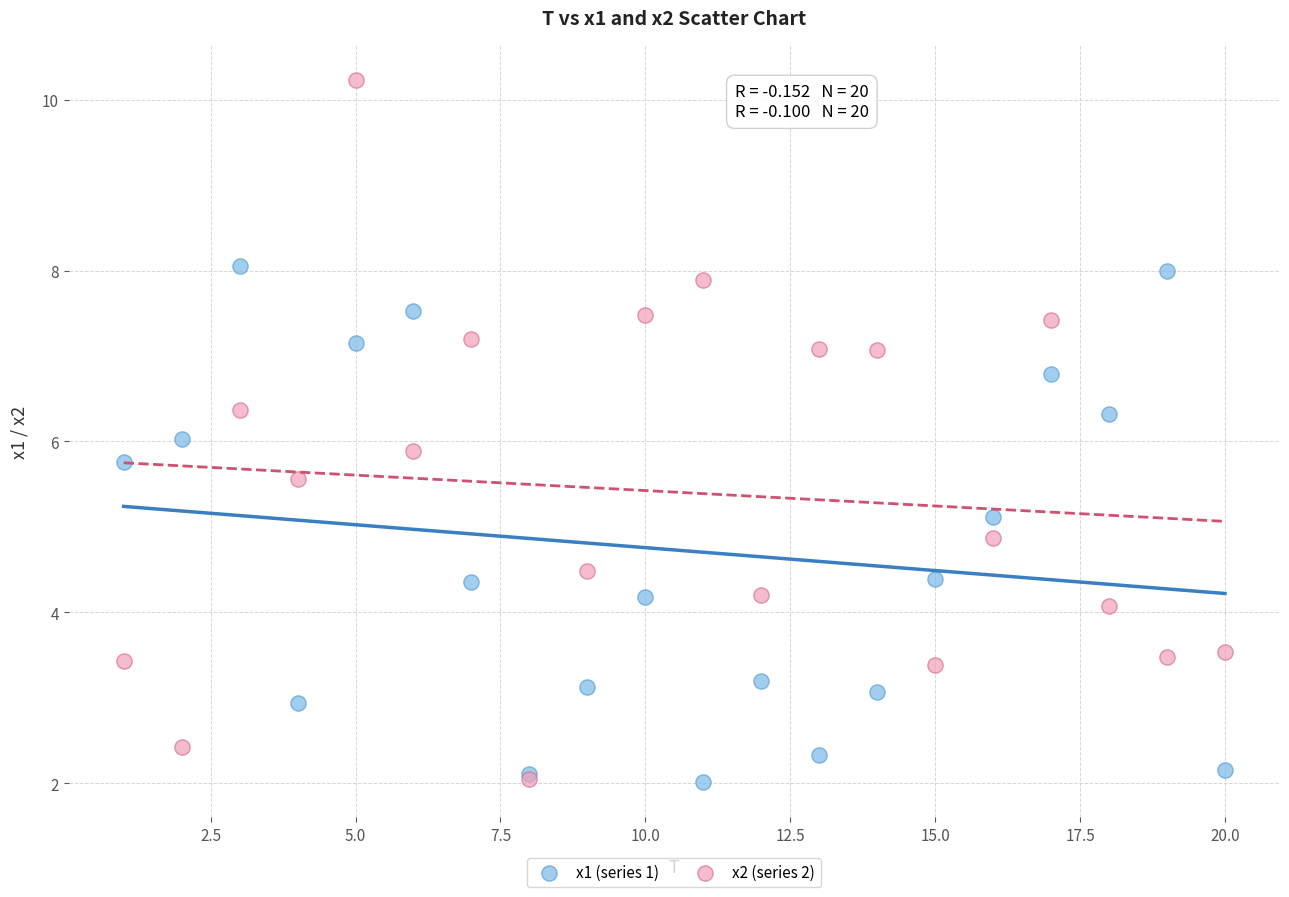

What are all the series names shown in the legend?

x1 (series 1), x2 (series 2)